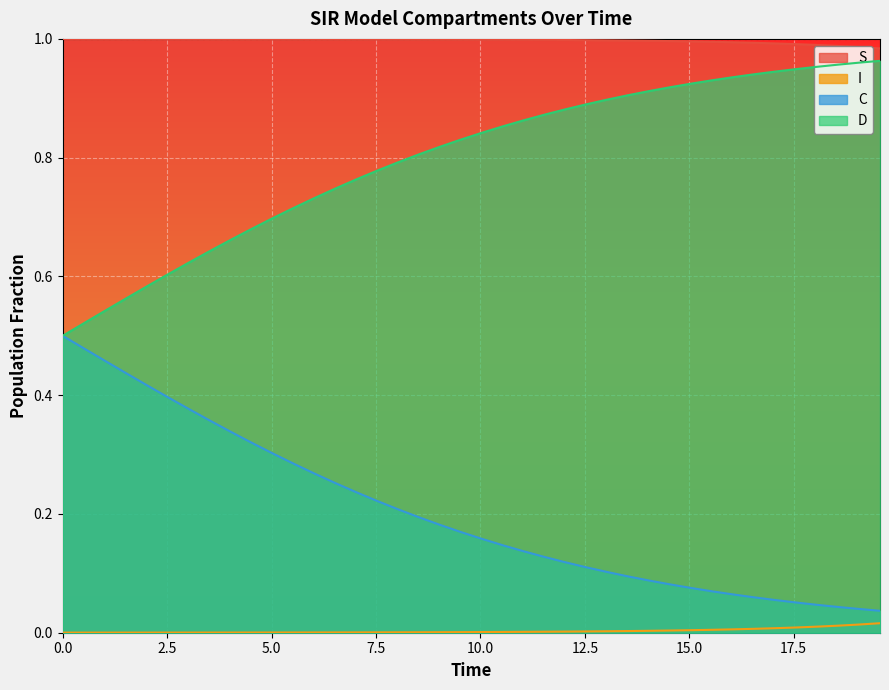

Rank the series by their average value, from highest to lowest.

S, D, C, I